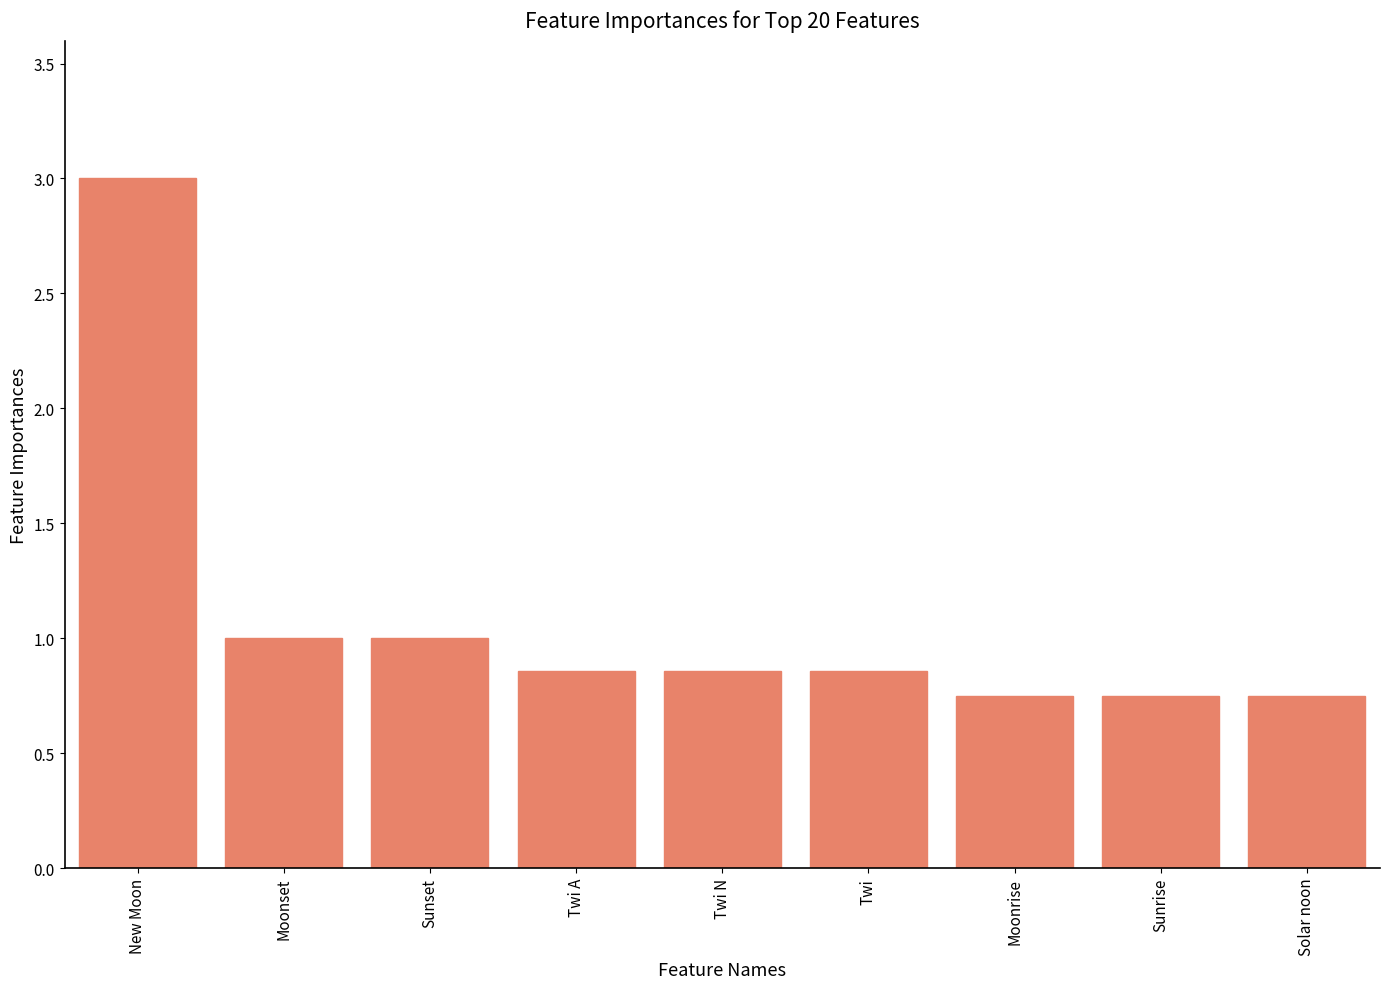

What is the approximate value at Sunset?

1.0